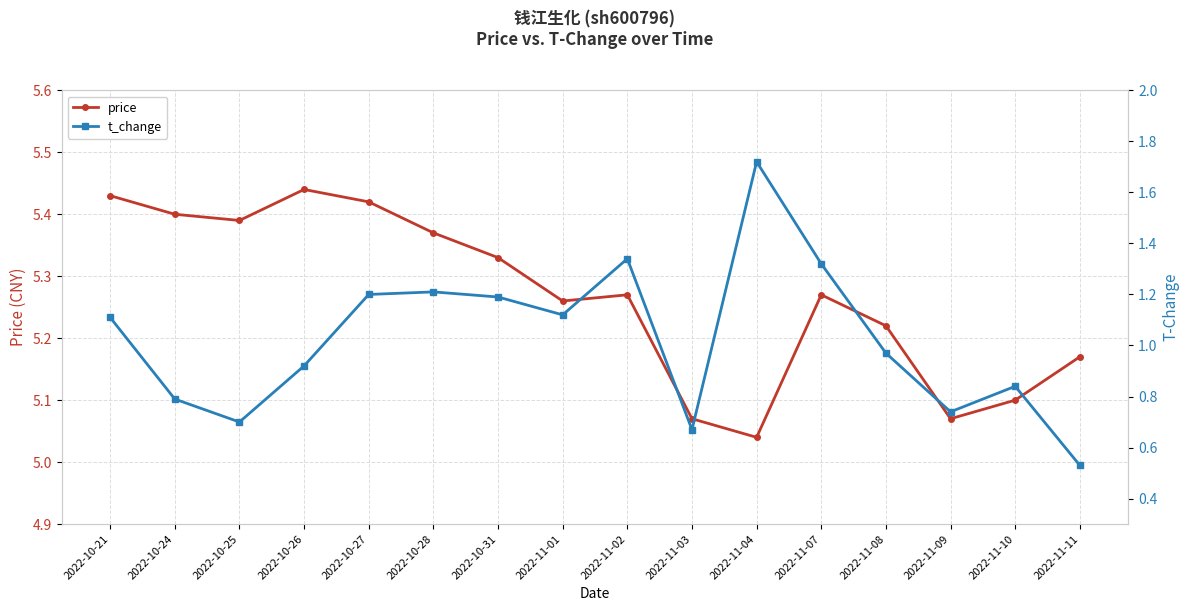

At 2022-11-09, list the series in order from smallest to largest.

t_change, price